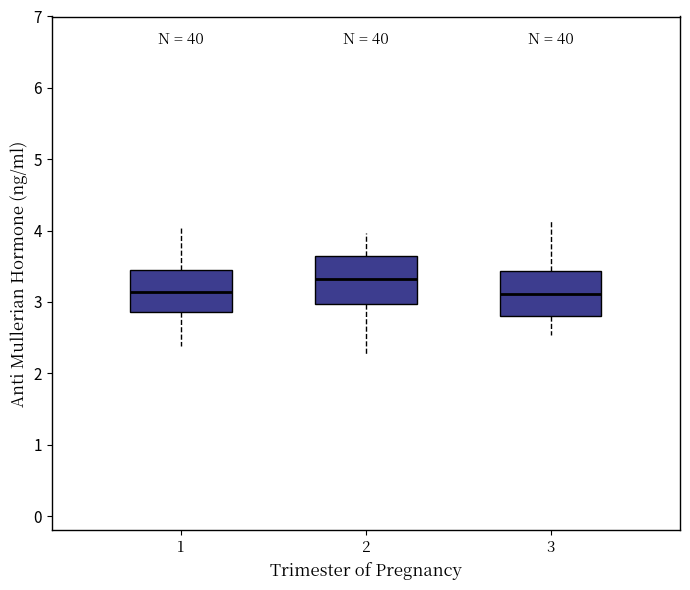

Where is the upper edge of the box at x = 2 on the y-axis? The values are not printed on the chart, so give them approximately, as read against the axis.

3.6